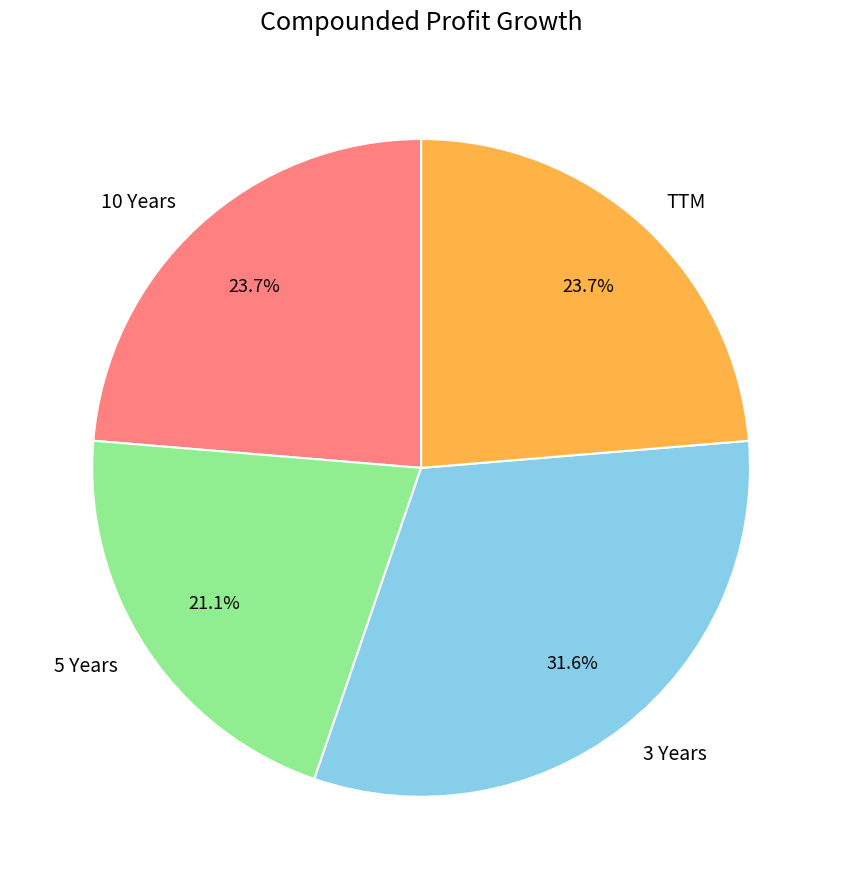

Which slice is the smallest?

5 Years